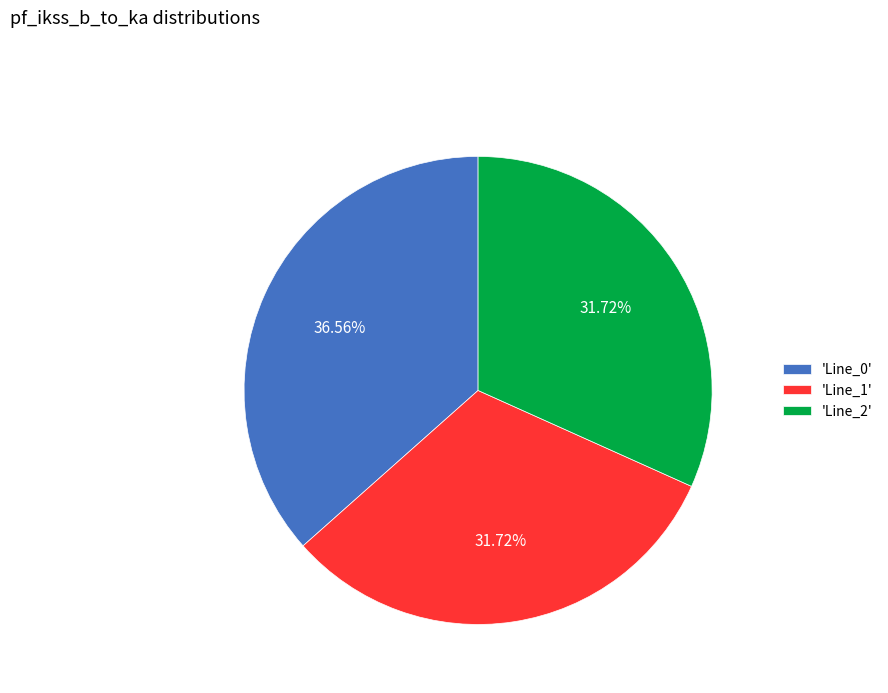

Does any single category account for the majority?

No